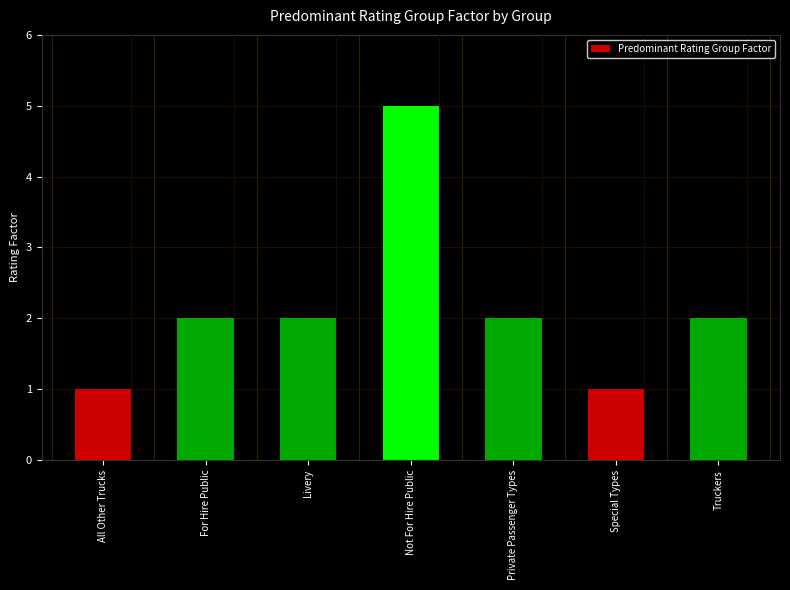

What is the change in value from For Hire Public to Not For Hire Public?

+3